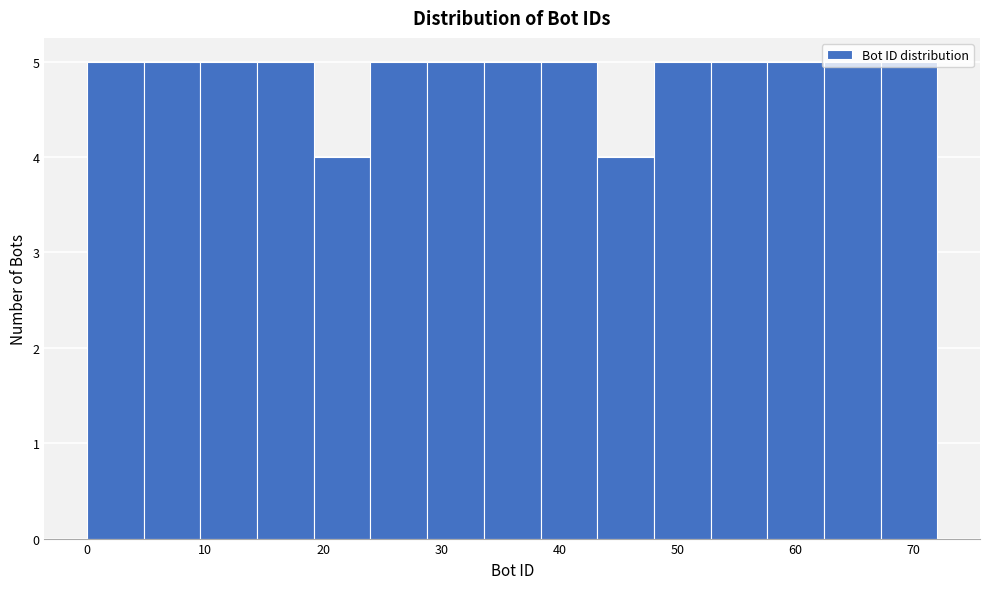

What is the height of the bar covering 52.8 to 57.6 on the x-axis? Neither the bar edges nor the heights are printed on the chart, so give them approximately, as read against the axes.

5